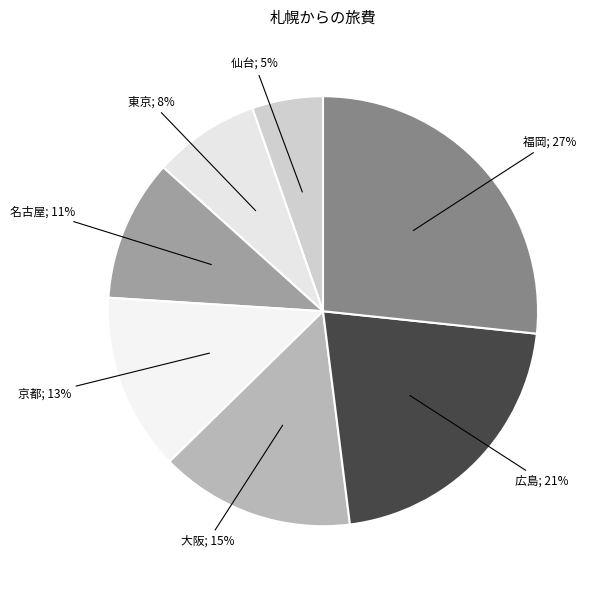

Count the number of slices in the pie.

7